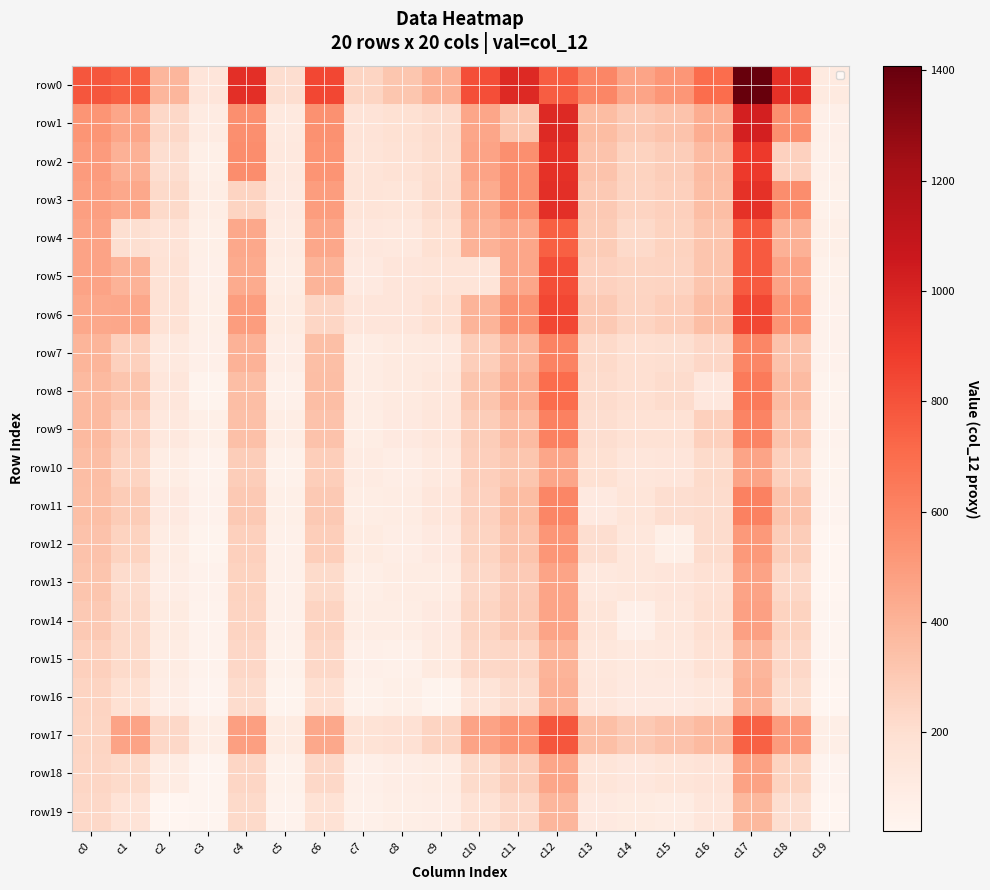

What is the total value across all series at c2?

2968